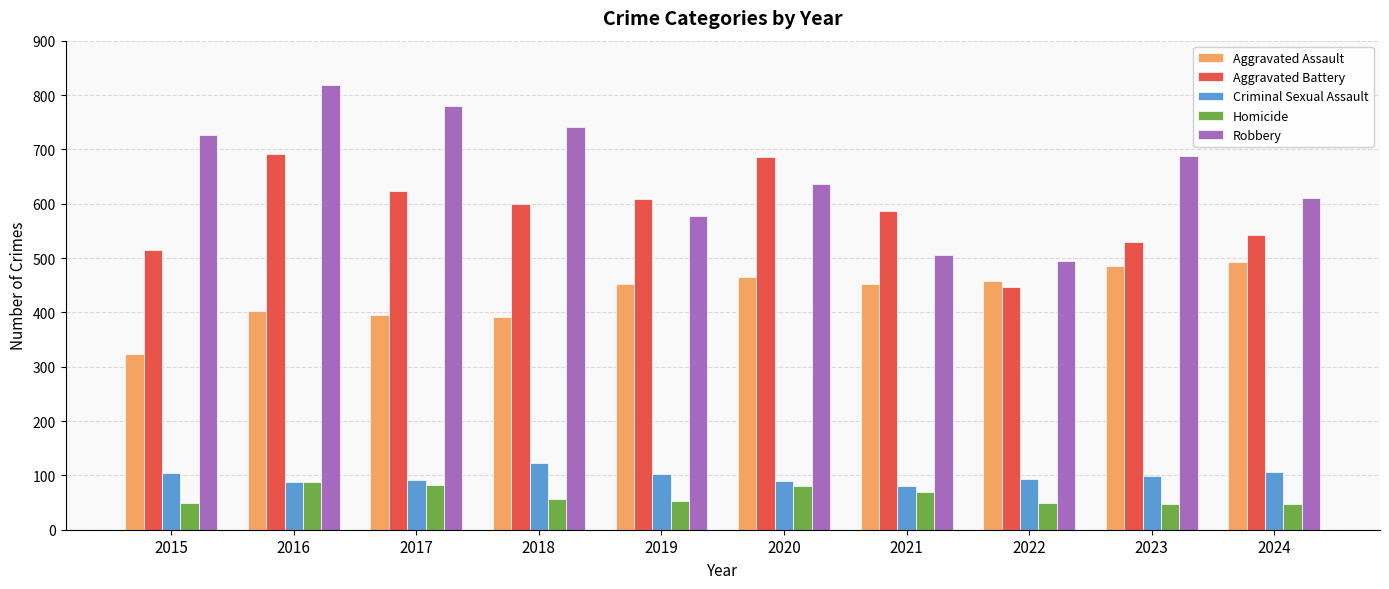

What is the maximum value for Robbery?

819